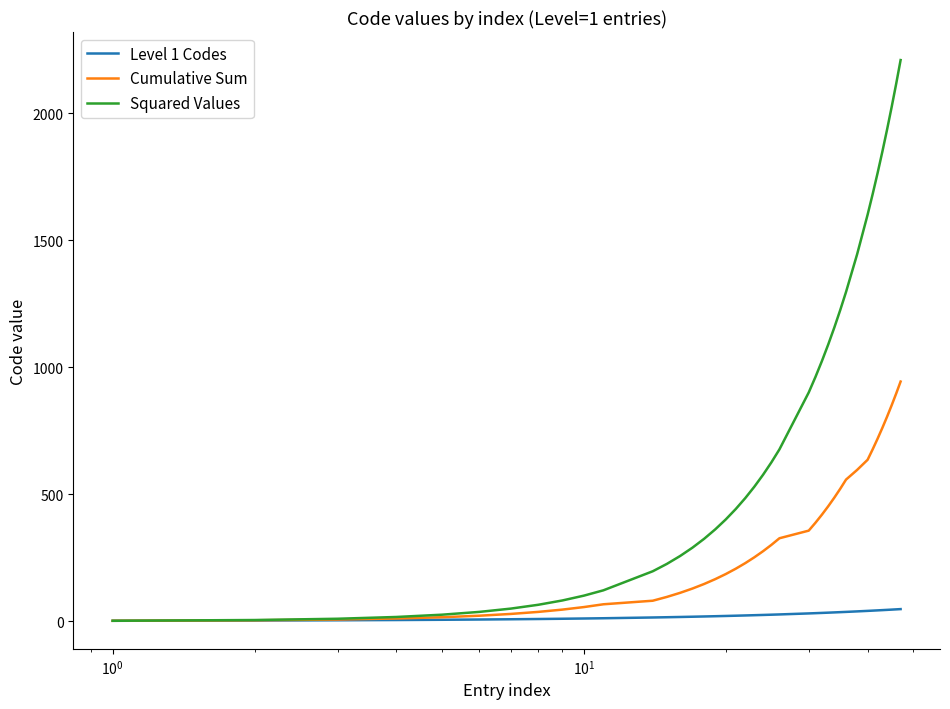

Which series has the largest range (max minus min)?

Squared Values